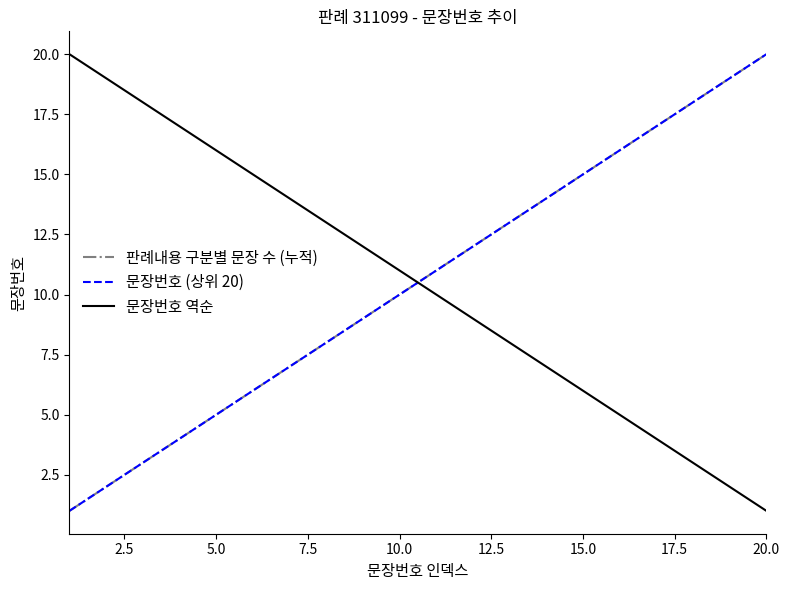

Does the chart have visible grid lines?

No